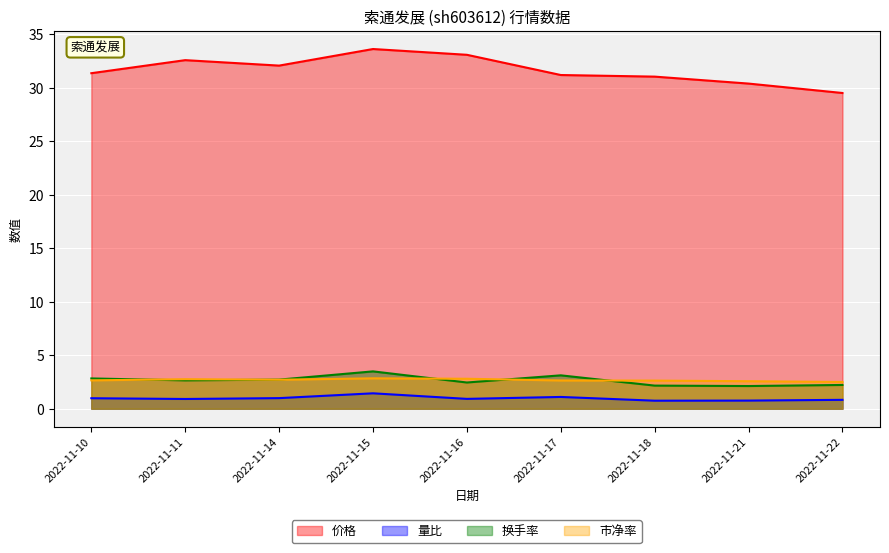

Reading right to left, what are all the values shown in this chart?

价格: 2022-11-22=29.5	2022-11-21=30.4	2022-11-18=31.0	2022-11-17=31.2	2022-11-16=33.1	2022-11-15=33.6	2022-11-14=32.1	2022-11-11=32.6	2022-11-10=31.4
量比: 2022-11-22=0.8	2022-11-21=0.8	2022-11-18=0.8	2022-11-17=1.1	2022-11-16=0.9	2022-11-15=1.4	2022-11-14=1.0	2022-11-11=0.9	2022-11-10=1.0
换手率: 2022-11-22=2.2	2022-11-21=2.1	2022-11-18=2.2	2022-11-17=3.1	2022-11-16=2.5	2022-11-15=3.5	2022-11-14=2.7	2022-11-11=2.6	2022-11-10=2.8
市净率: 2022-11-22=2.5	2022-11-21=2.6	2022-11-18=2.6	2022-11-17=2.6	2022-11-16=2.8	2022-11-15=2.8	2022-11-14=2.7	2022-11-11=2.8	2022-11-10=2.6